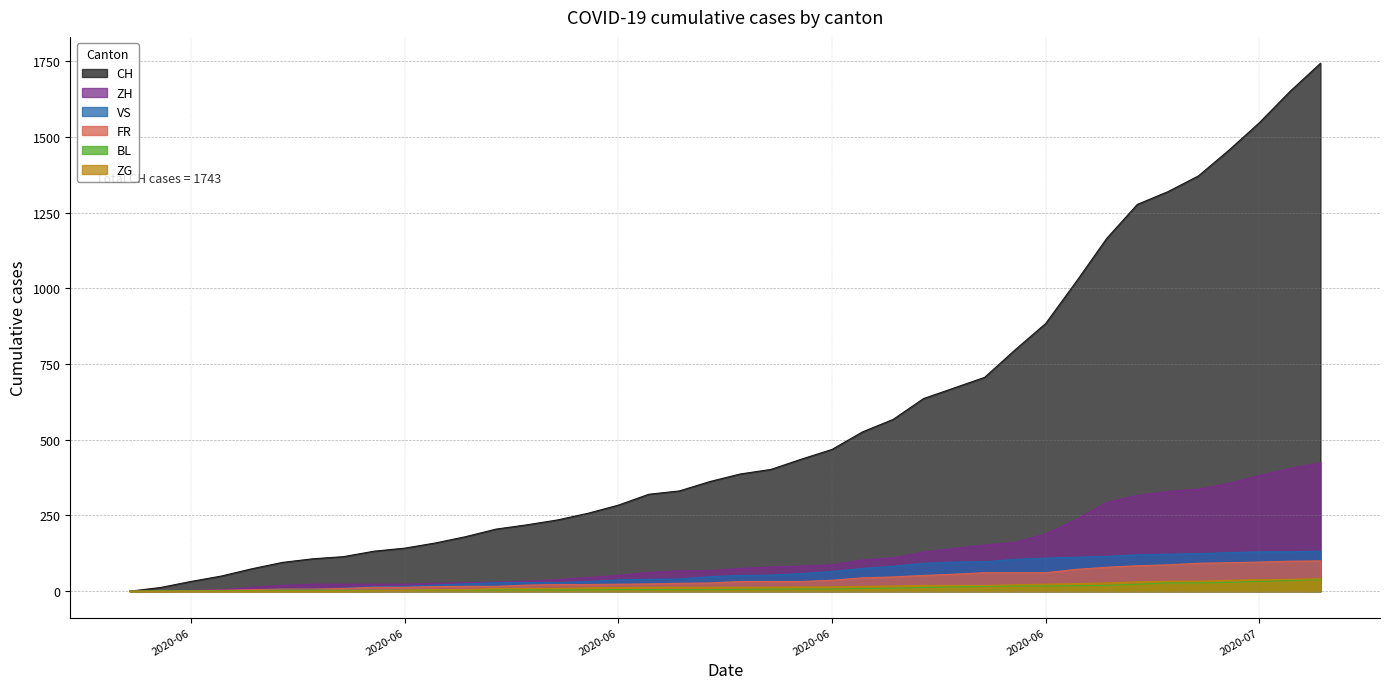

How many values in CH are above zero?

39